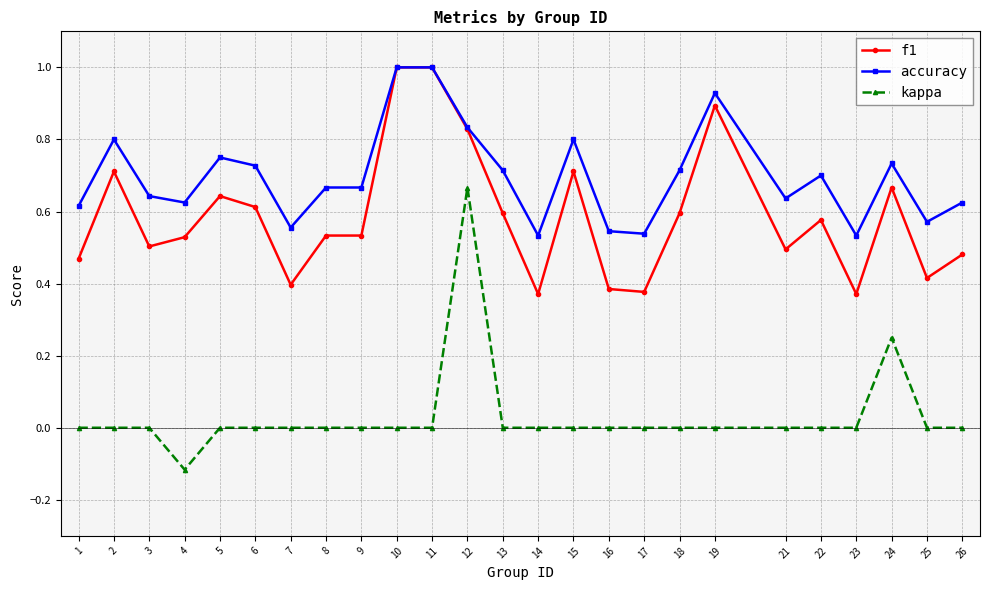

Rank the series at 2 from lowest to highest value.

kappa, f1, accuracy